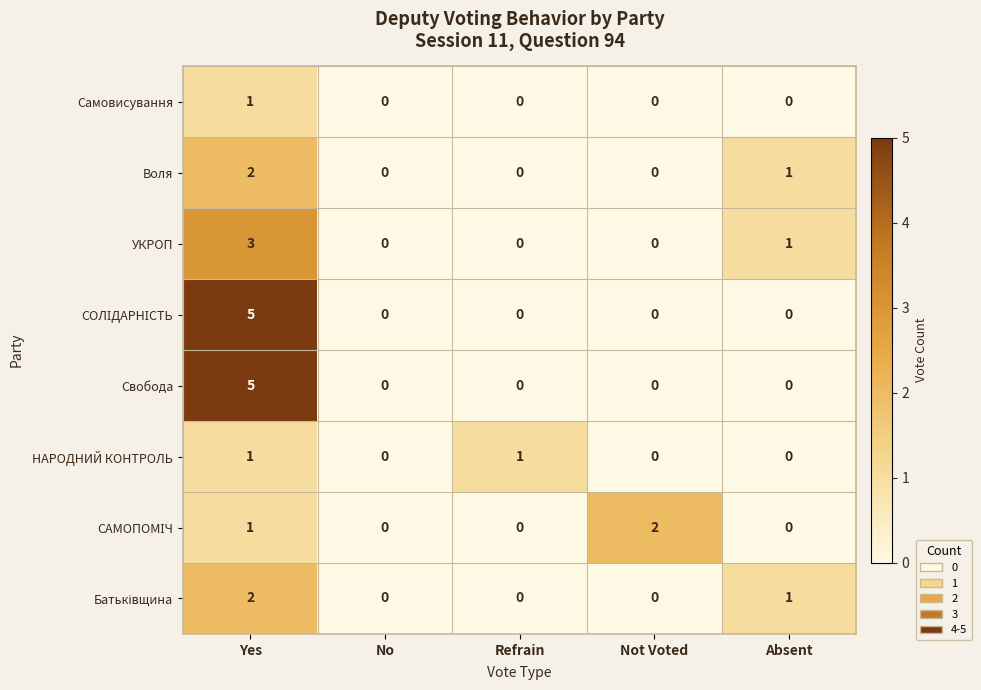

At which label does Свобода reach its peak?

Yes